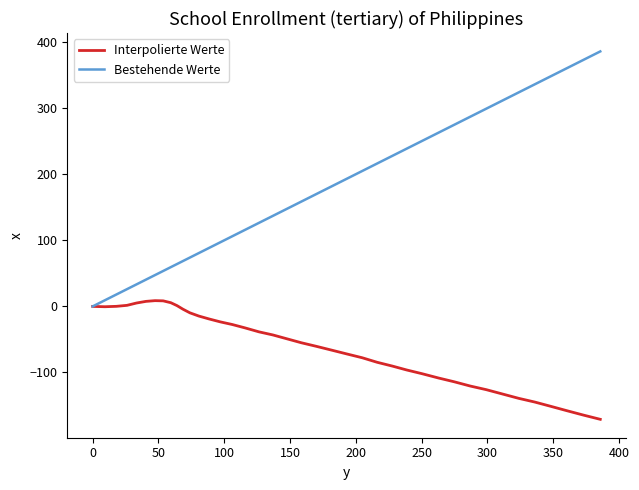

List the series in order of their overall mean, lowest first.

Interpolierte Werte, Bestehende Werte